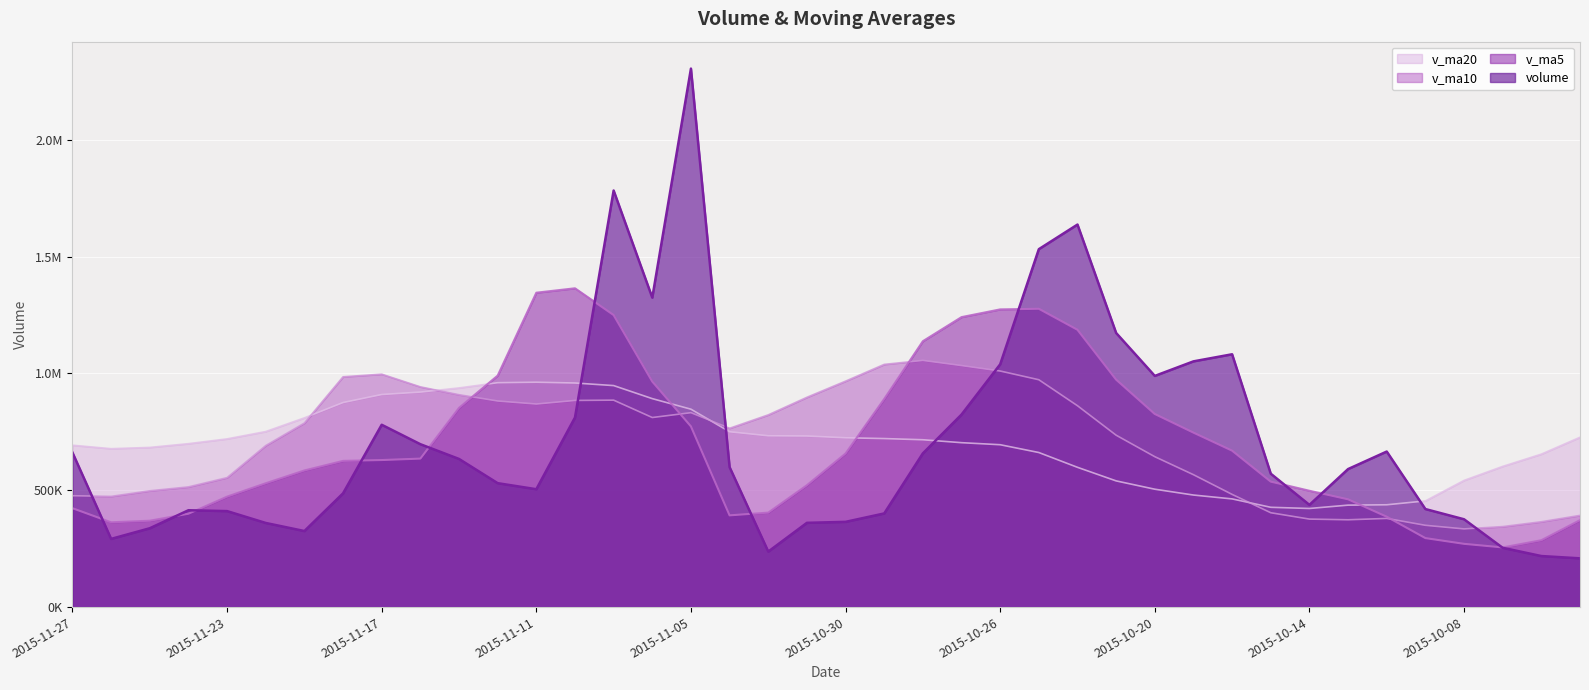

Is the value of volume at 2015-11-02 greater than the value of v_ma5 at 2015-11-17?

No